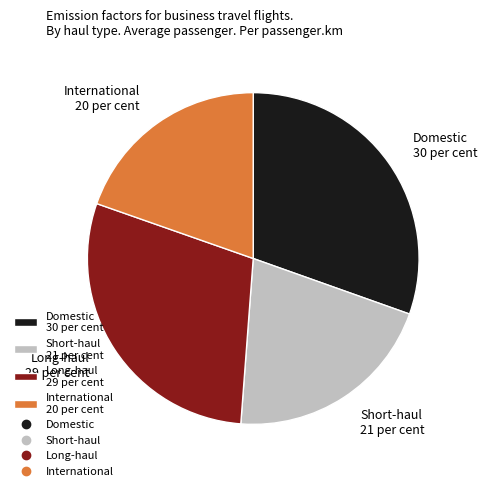

True or false: Long-haul 29 per cent accounts for 36% of the total.

False